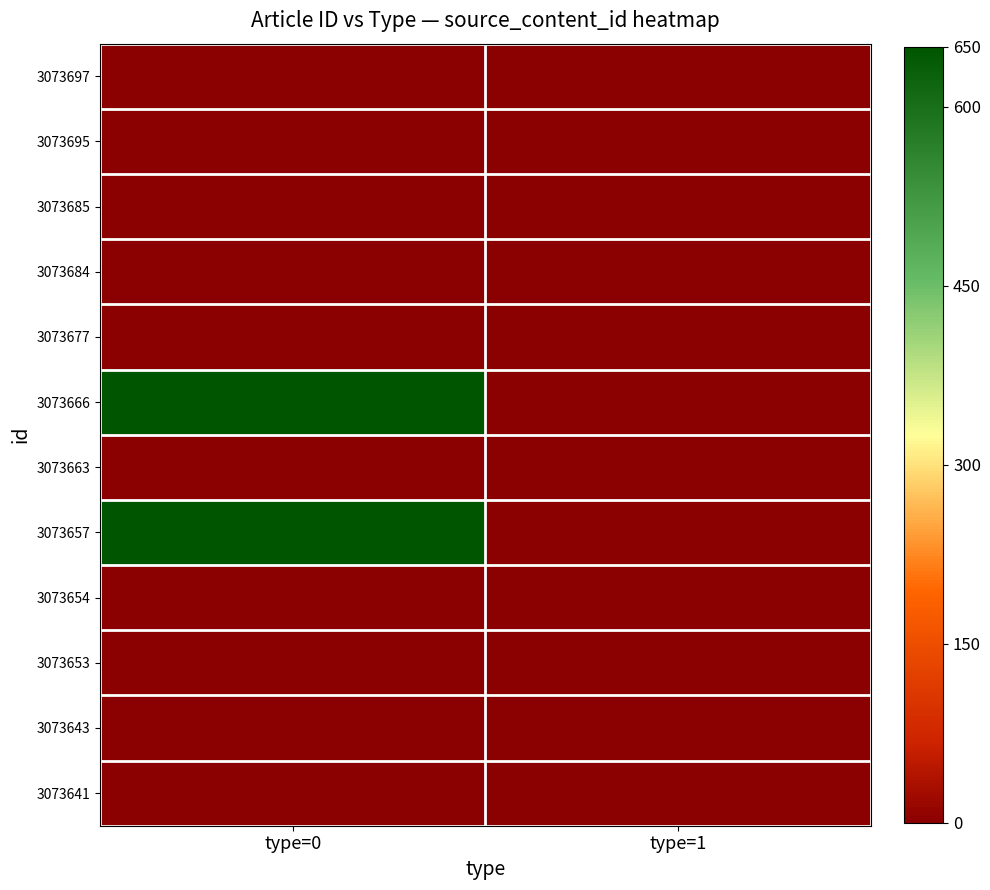

What is the difference between the highest and lowest values at type=0?

650